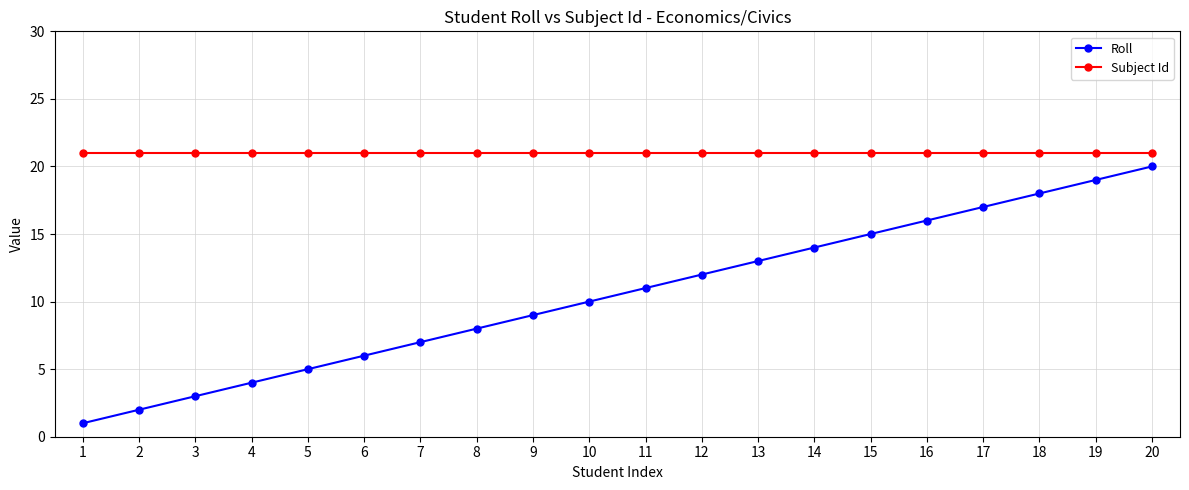

At 7, list the series in order from smallest to largest.

Roll, Subject Id